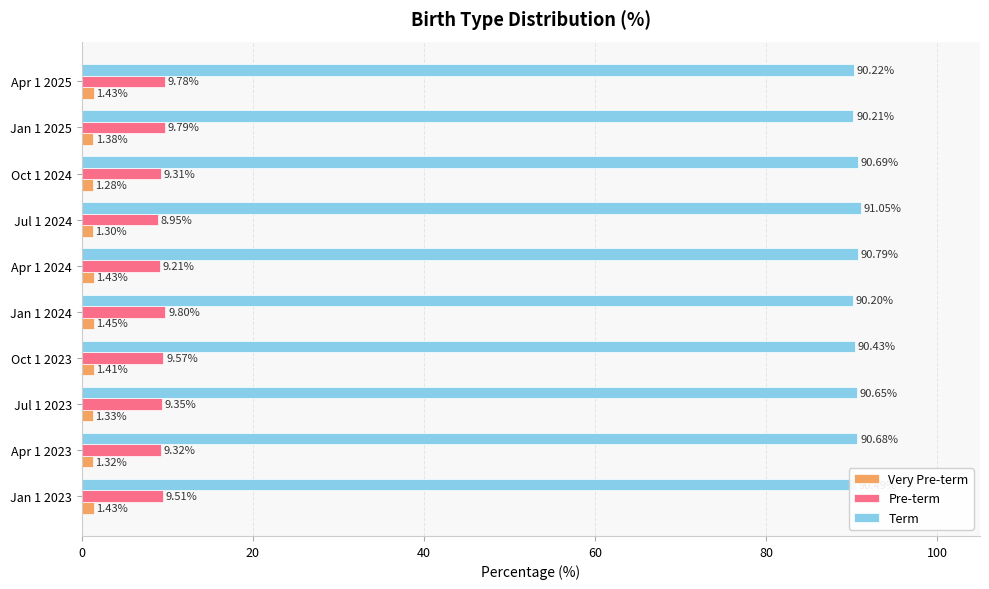

List the series in order of their peak value, lowest first.

Very Pre-term, Pre-term, Term